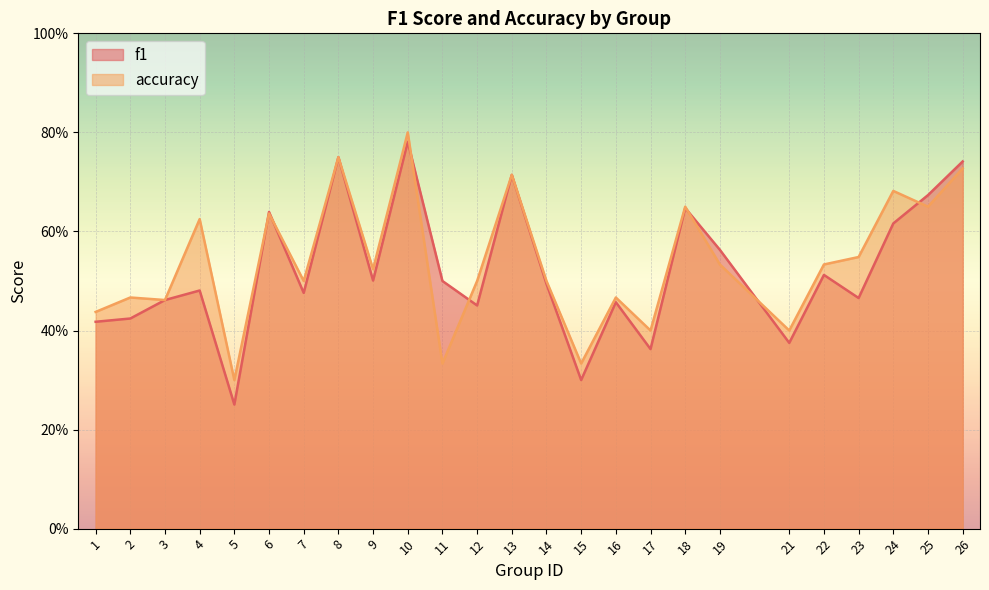

Rank the categories by accuracy value from lowest to highest.

5, 11, 15, 17, 21, 1, 3, 2, 16, 7, 12, 14, 9, 19, 22, 23, 4, 6, 18, 25, 24, 13, 26, 8, 10